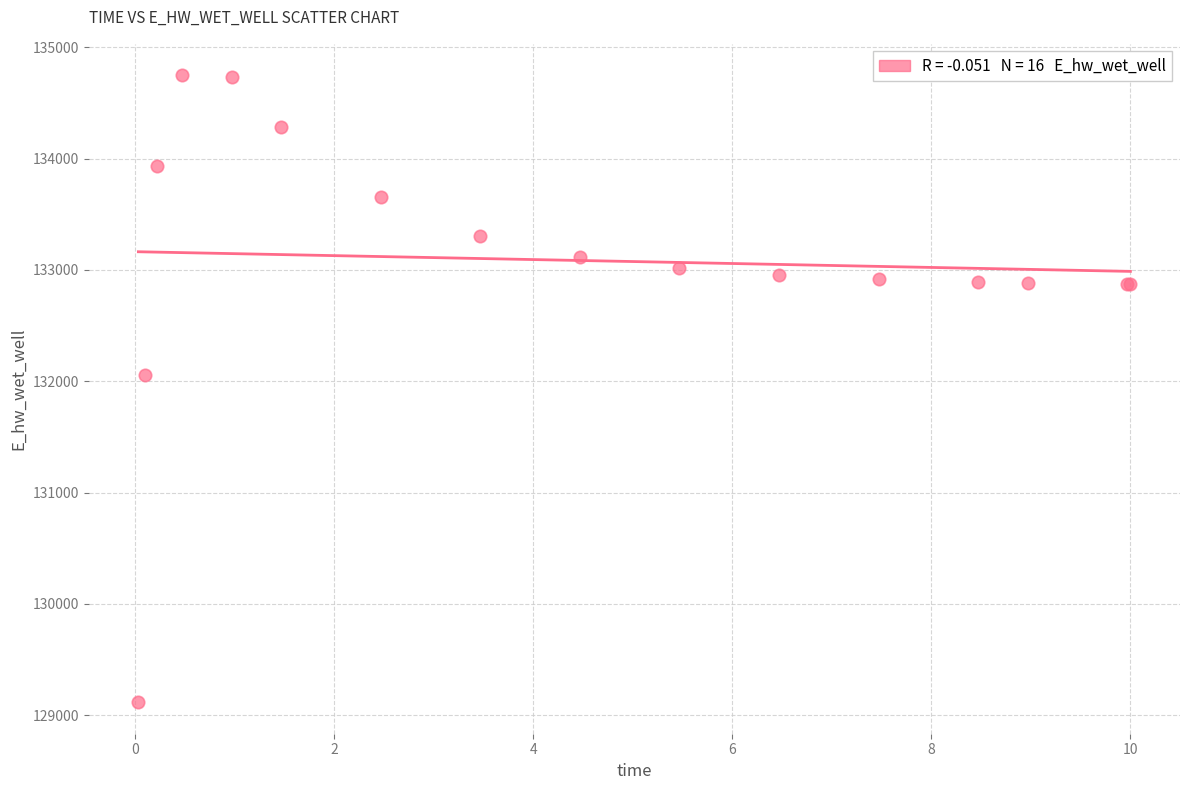

What Y value in the scatter plot is closest to 131931?

132054.6